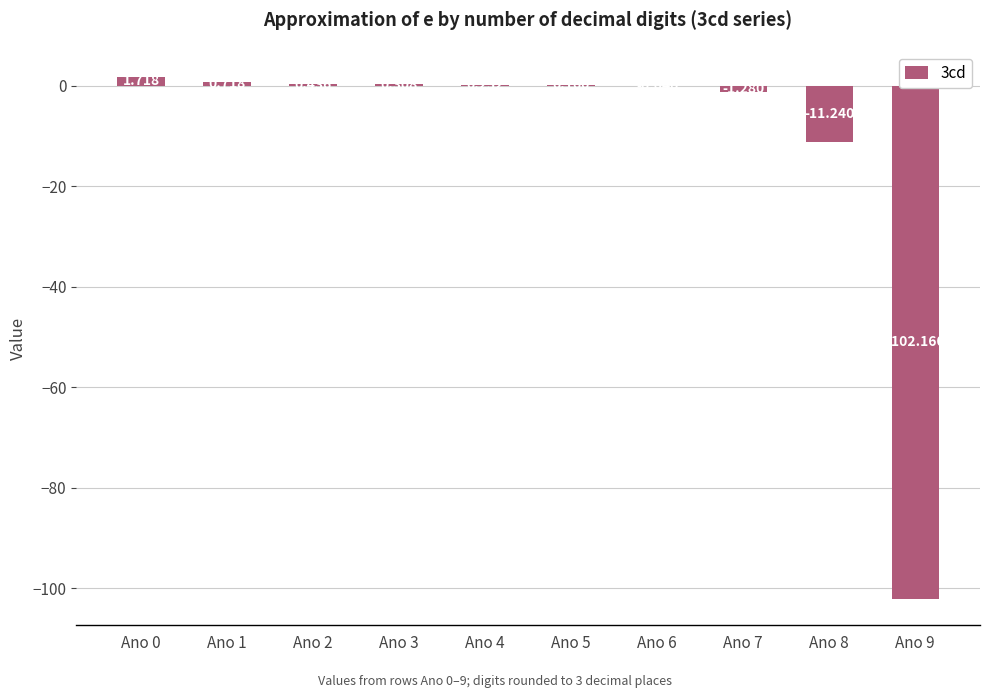

What is the value of the 9th bar from the left?

-11.2